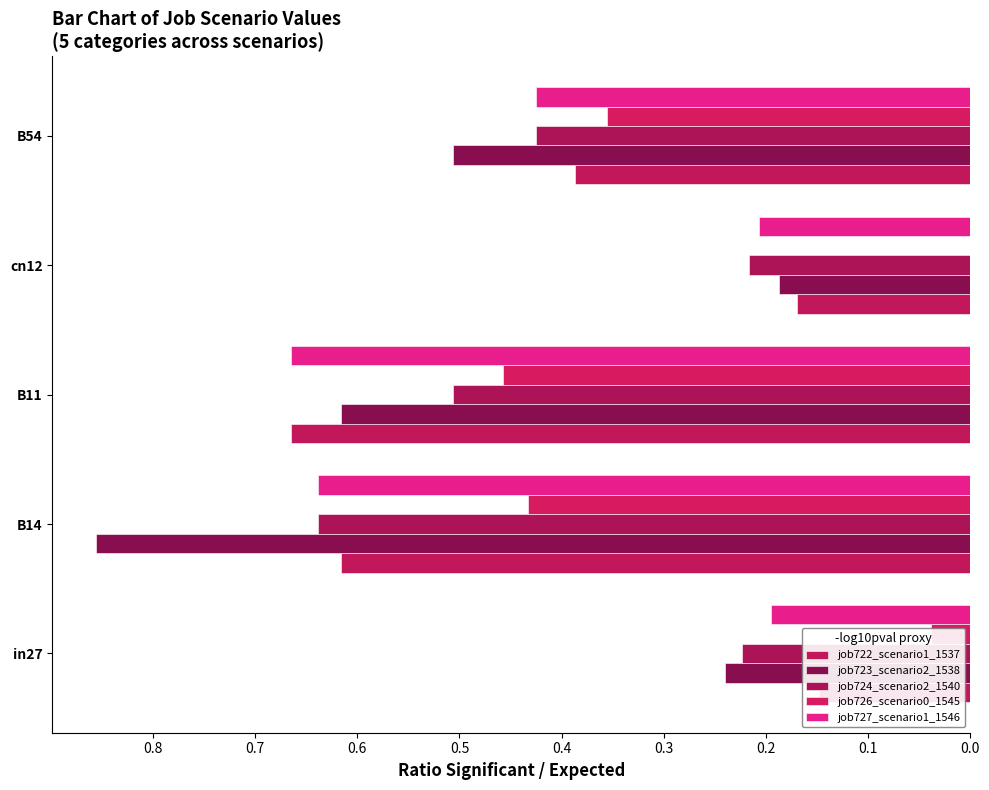

Between in27 and cn12, which series saw the biggest shift?

job723_scenario2_1538